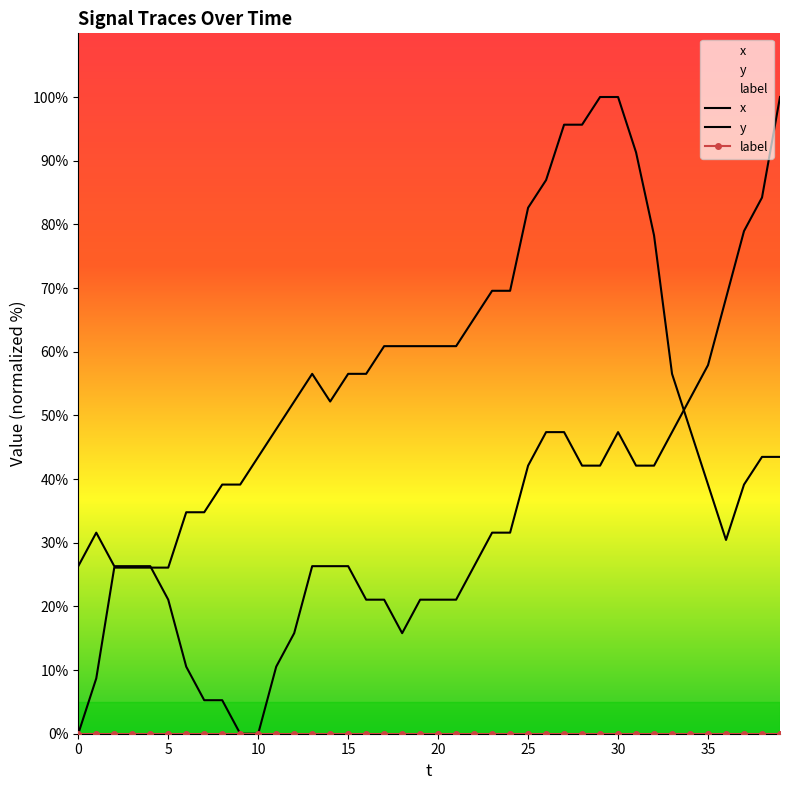

What is the average value of the x series?

54.1